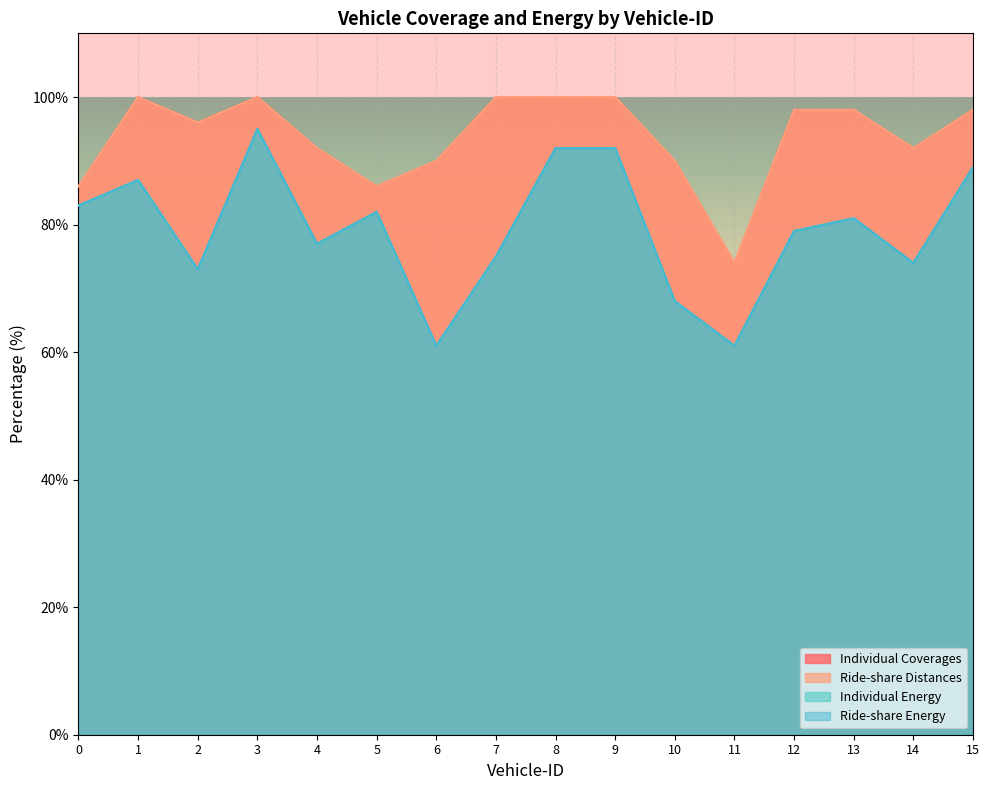

Which category has the lowest value across all series?

6